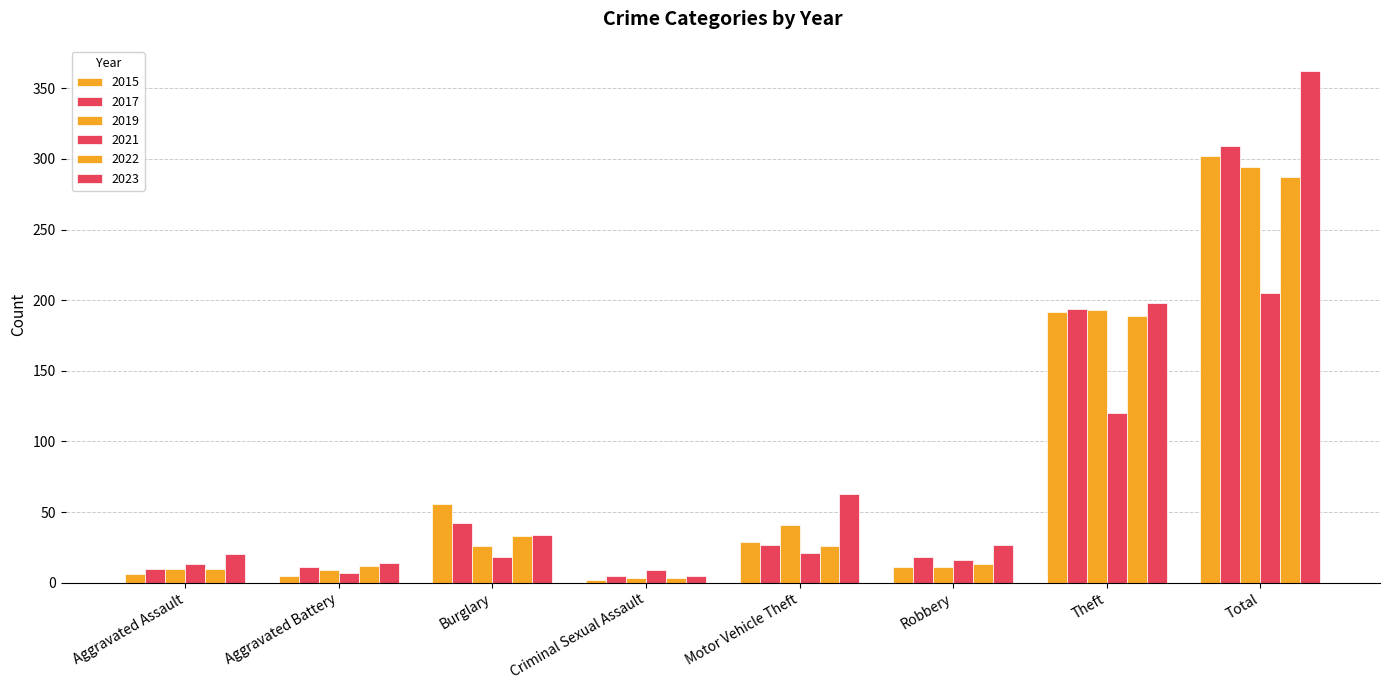

Are the bars grouped side by side (vs. stacked)?

Yes